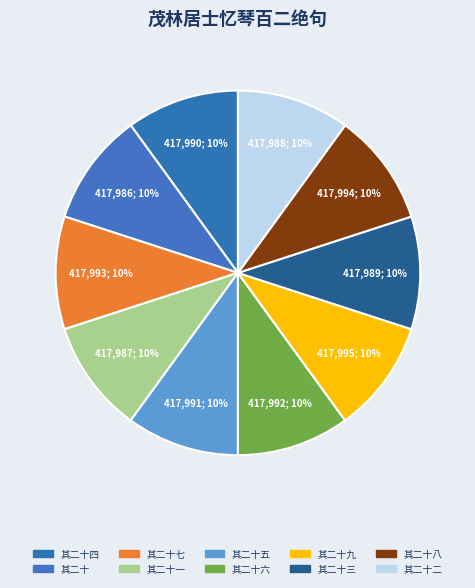

How many slices are in this pie chart?

10